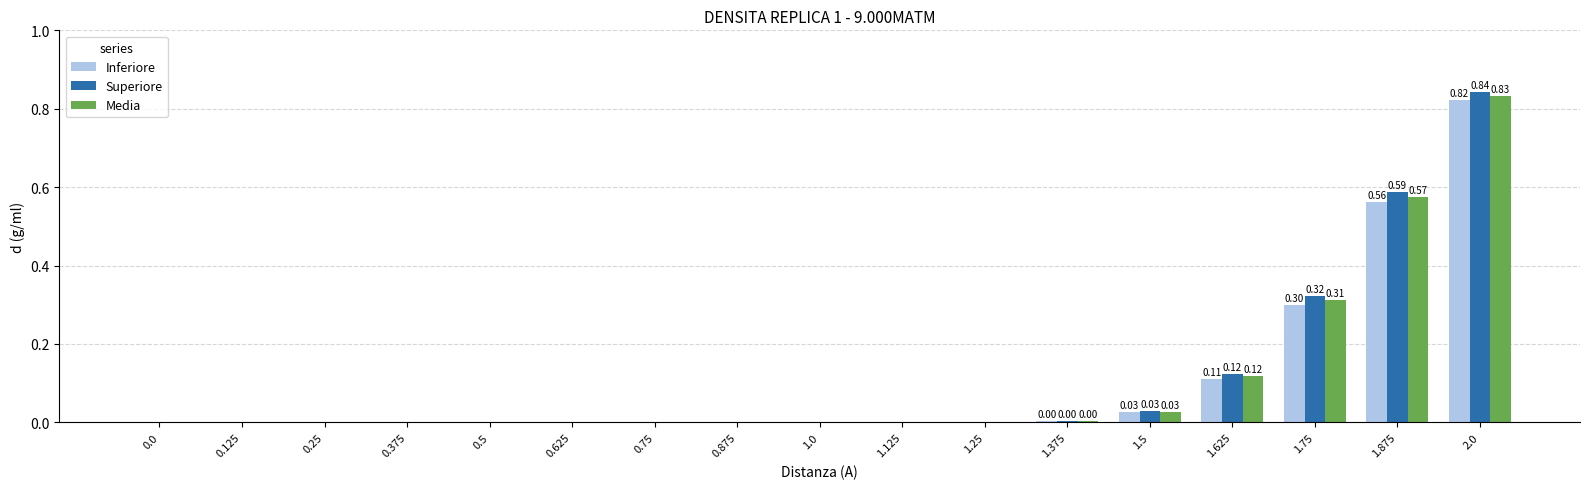

How many groups of bars are there?

17